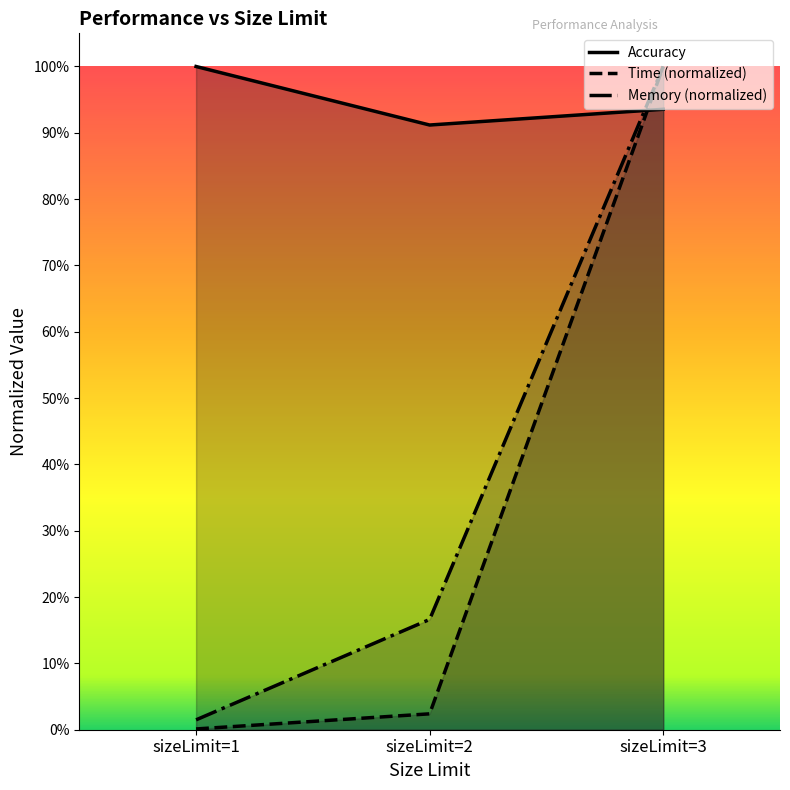

What are all the series names shown in the legend?

Accuracy, Time (normalized), Memory (normalized)